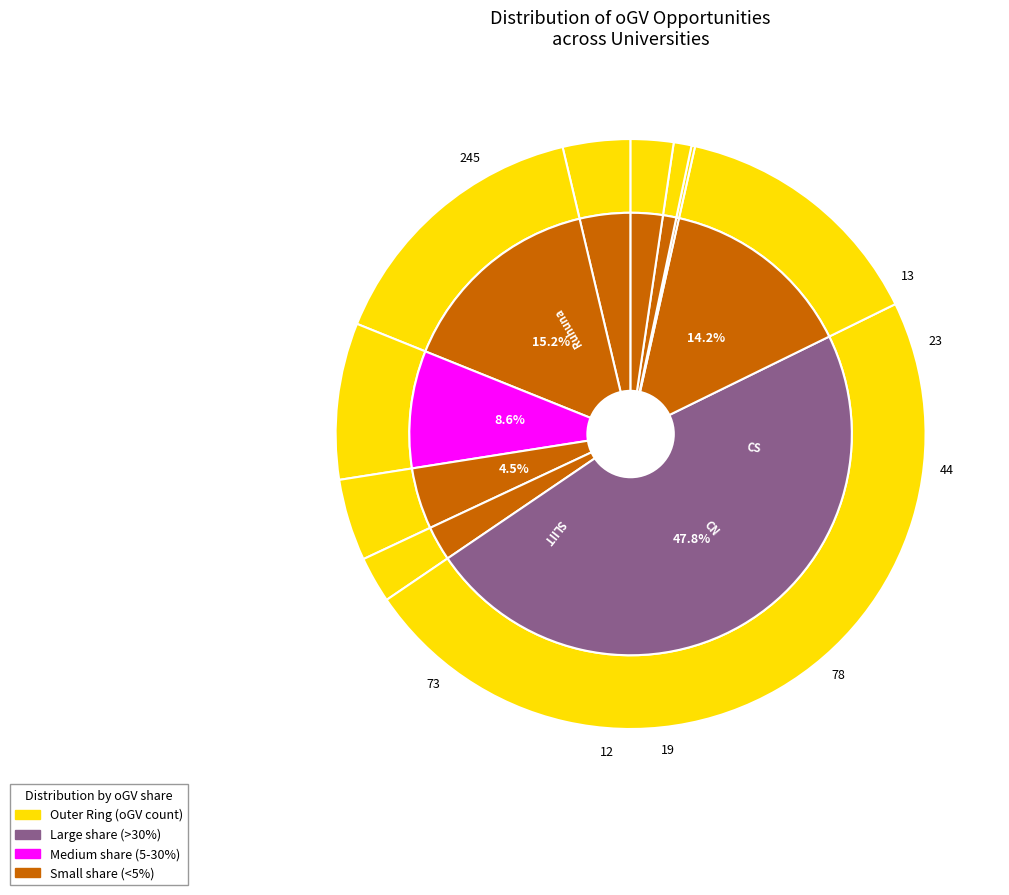

Count the number of slices in the pie.

10